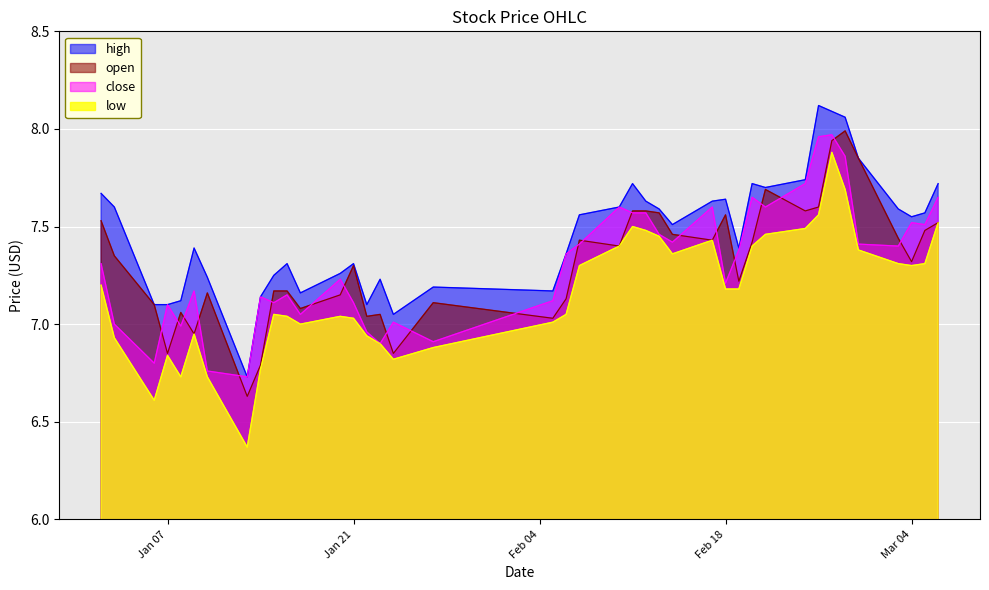

What position from the right is 2025-02-21?

10